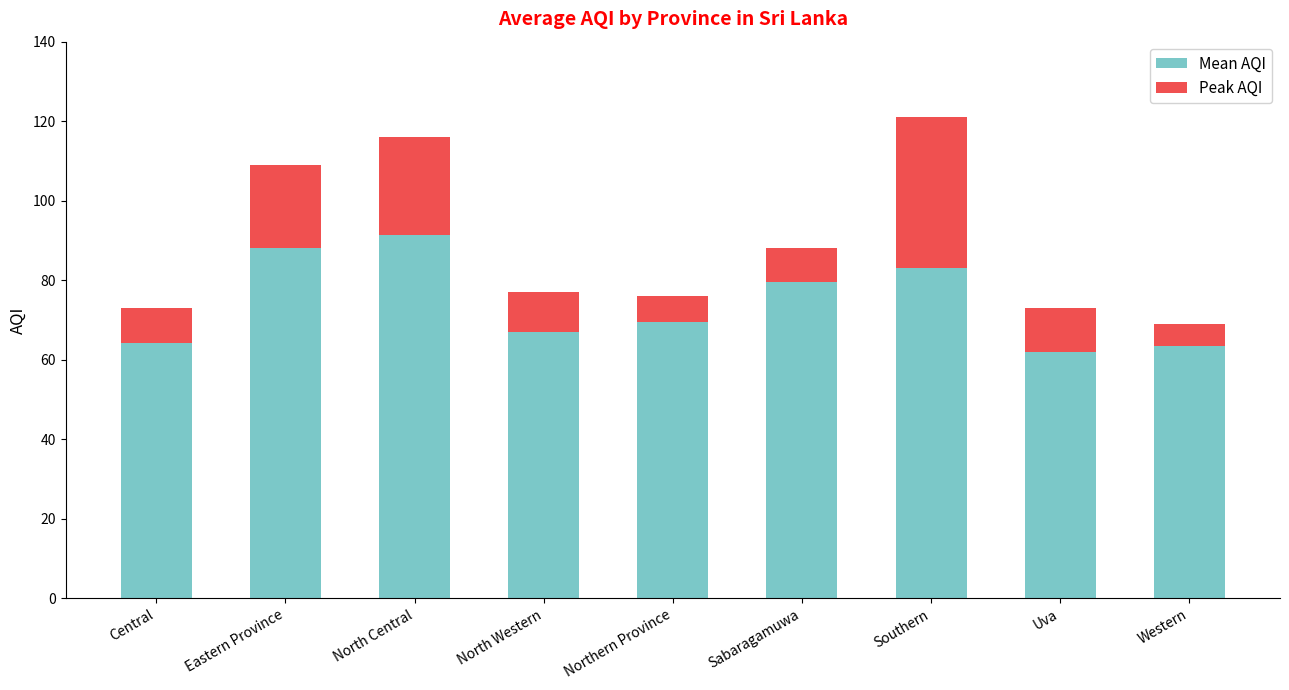

Reading left to right, transcribe the values for Mean AQI.

Central=64.2	Eastern Province=88.0	North Central=91.5	North Western=67.0	Northern Province=69.5	Sabaragamuwa=79.5	Southern=83.0	Uva=62.0	Western=63.5